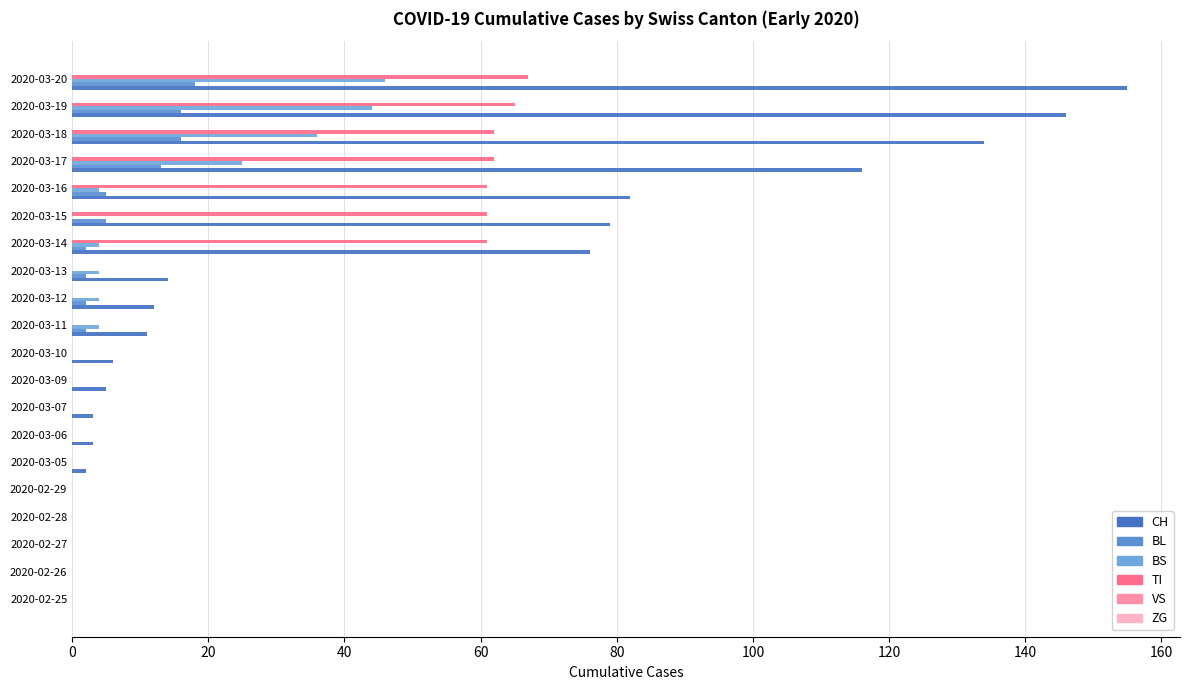

How many distinct data groups are displayed?

4